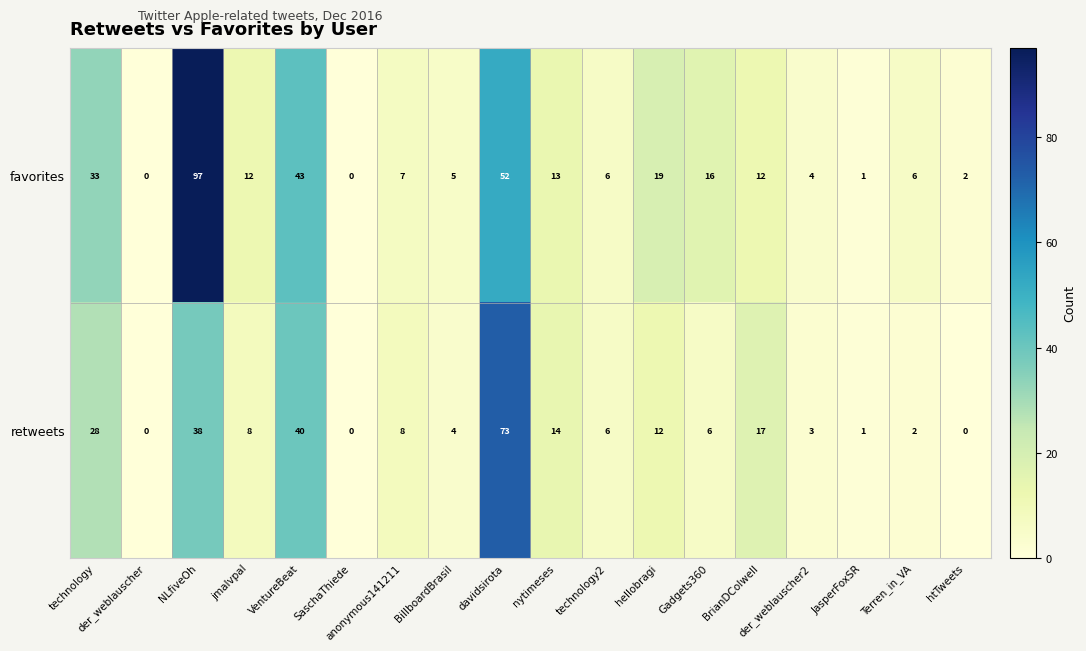

What is the average value of the retweets series?

14